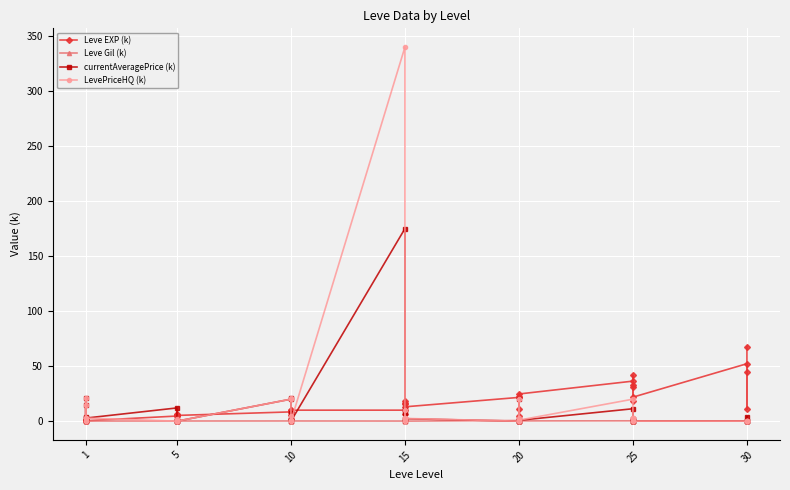

At how many categories does at least one series exceed 215?

1